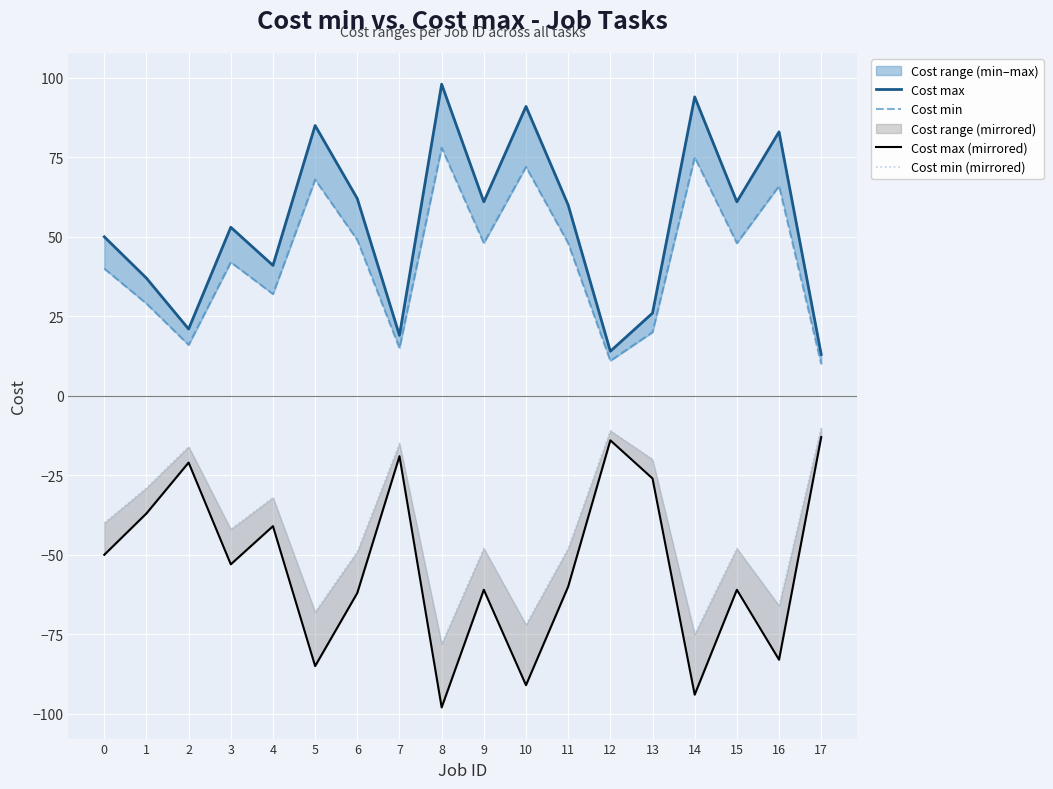

What is the greatest value displayed?

98